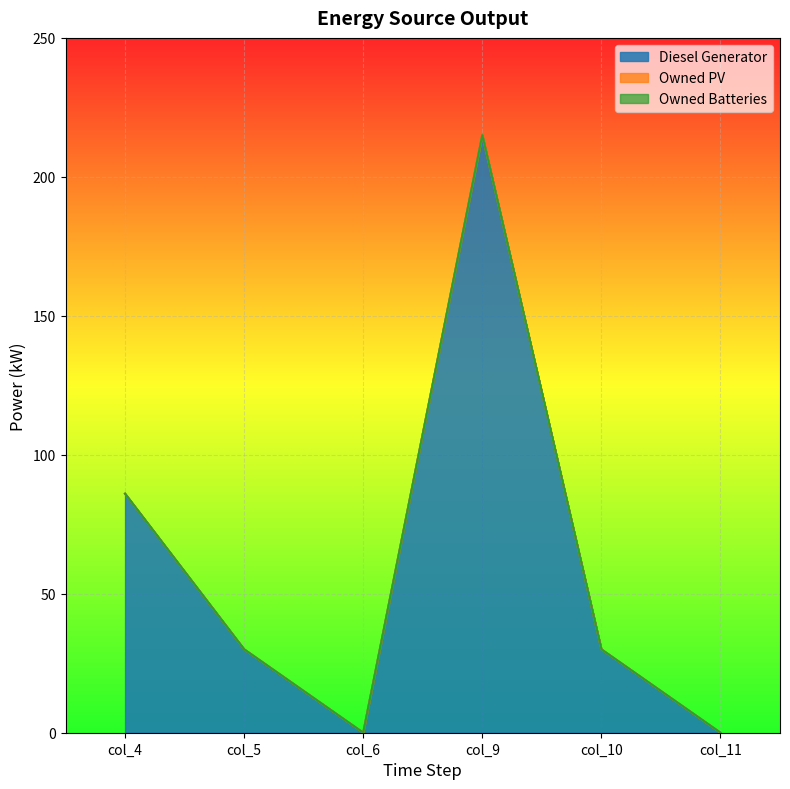

Which series has the largest total across all categories?

Diesel Generator